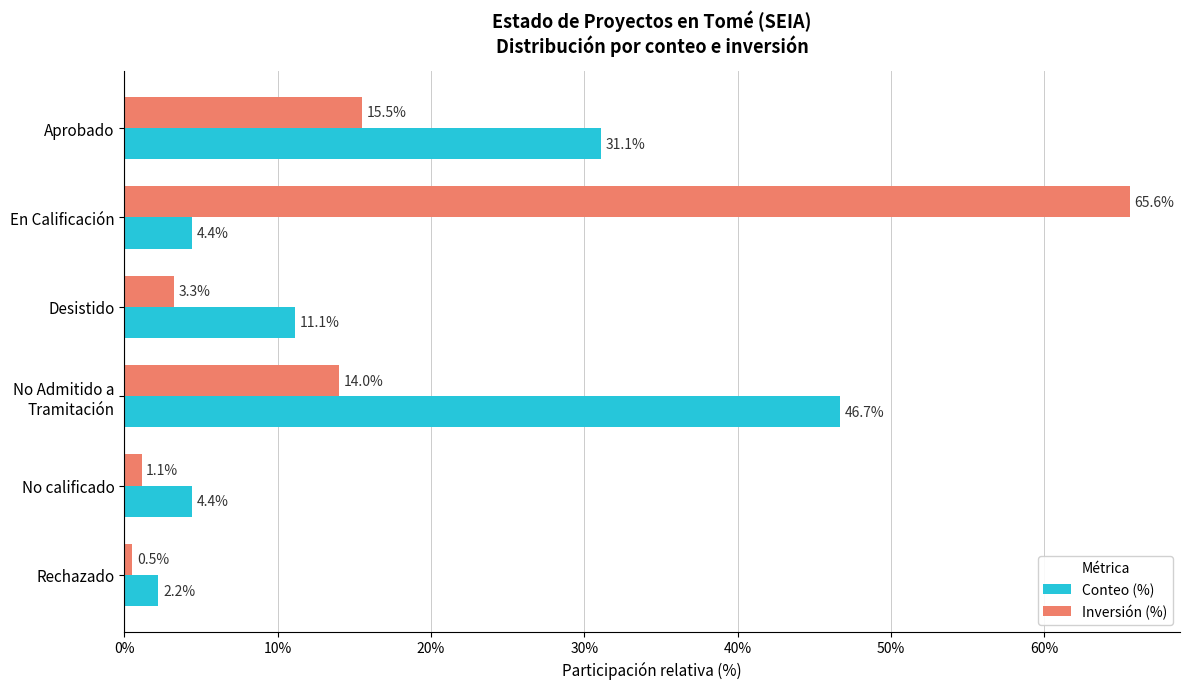

Rank the series at Aprobado from highest to lowest value.

Conteo (%), Inversión (%)